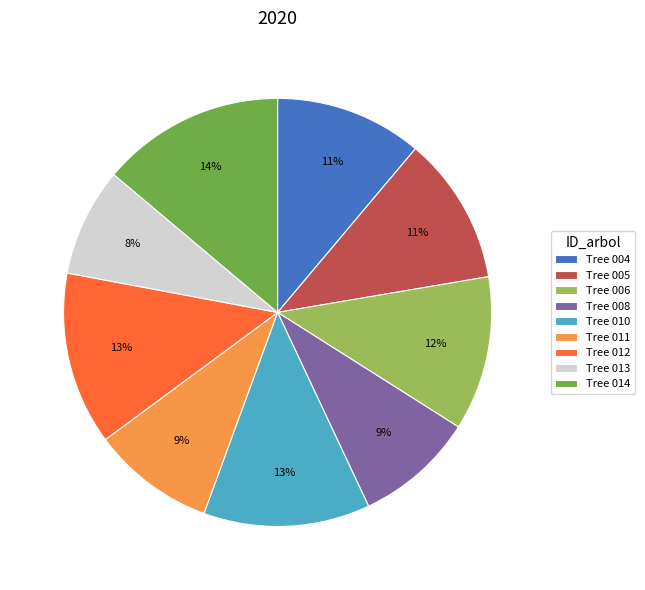

Does any single category account for the majority?

No